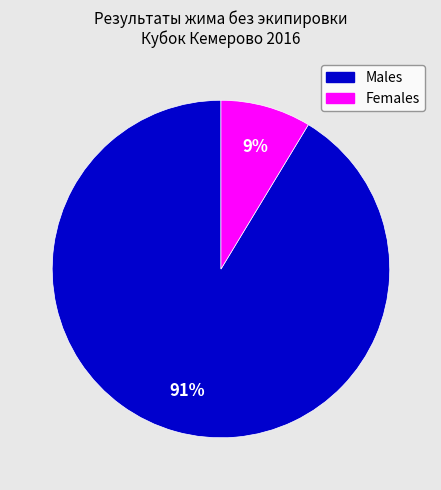

Does any single category account for the majority?

Yes